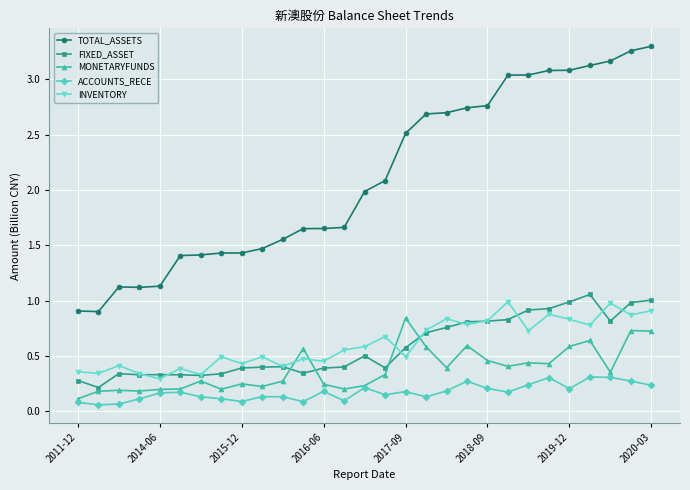

True or false: ACCOUNTS_RECE has more than 2 points higher than both neighbors.

True